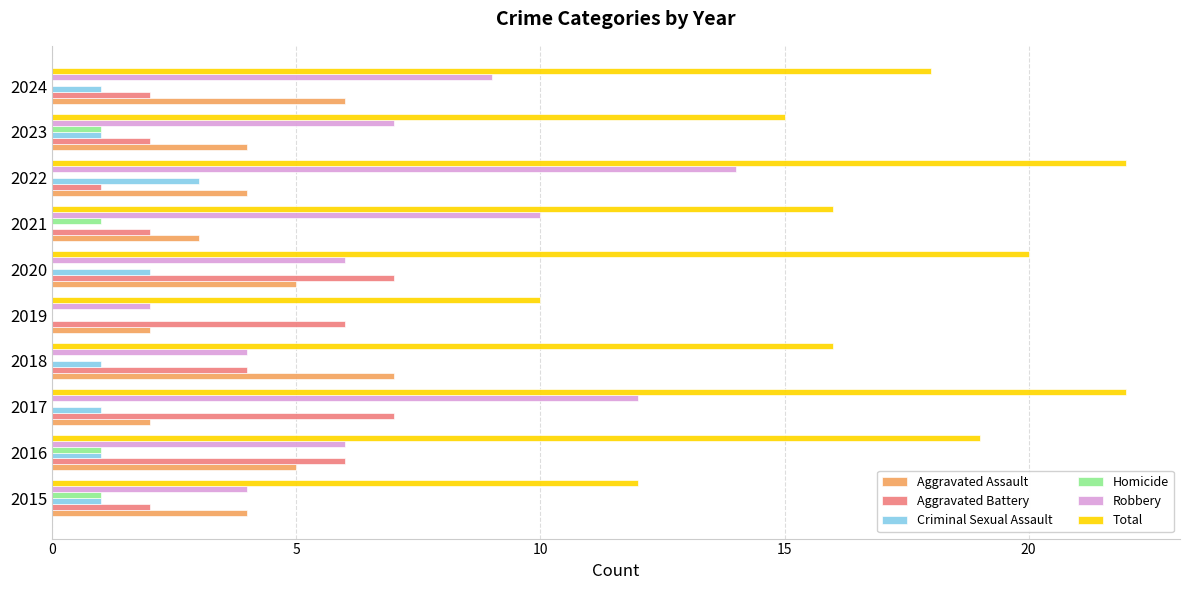

True or false: Homicide has a value of 0 at 2024.

True